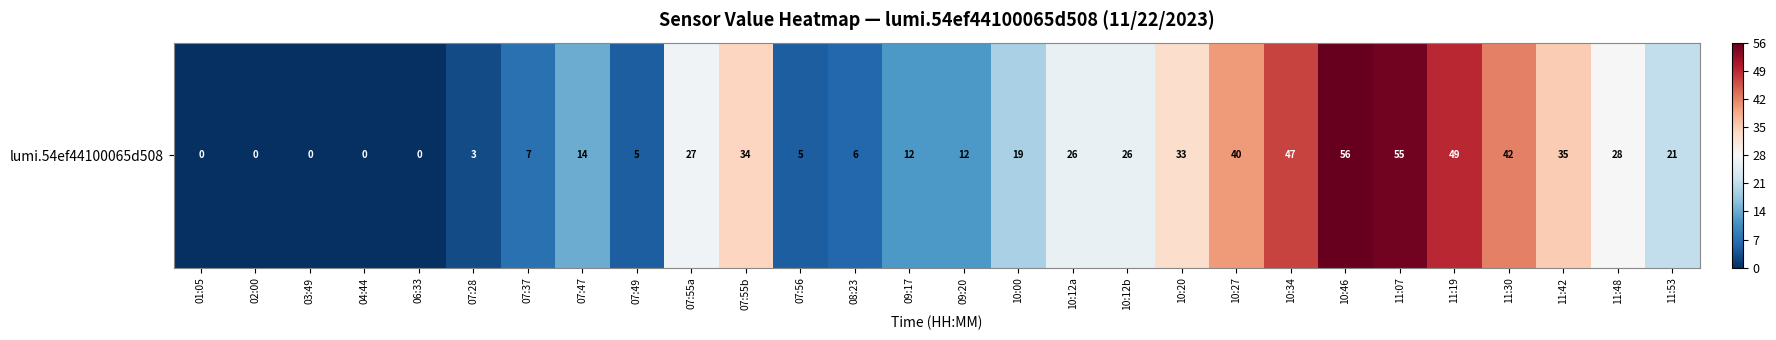

What is the difference between the maximum and minimum values?

56